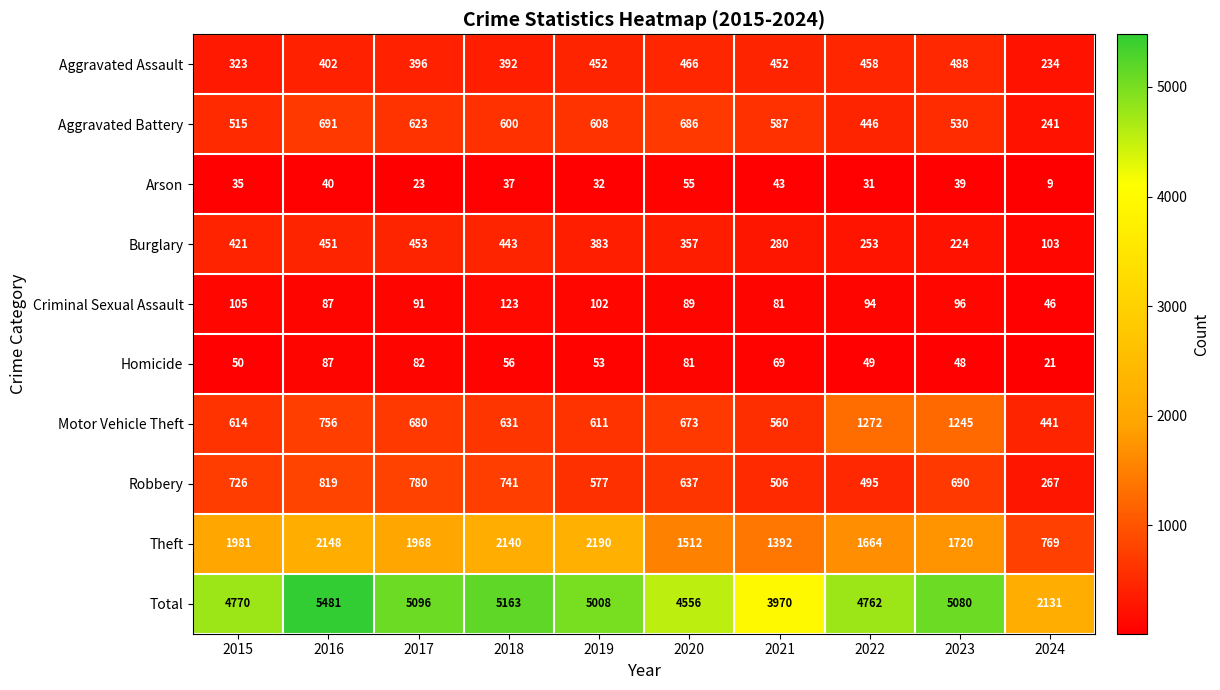

Which series has the widest spread of values?

Total